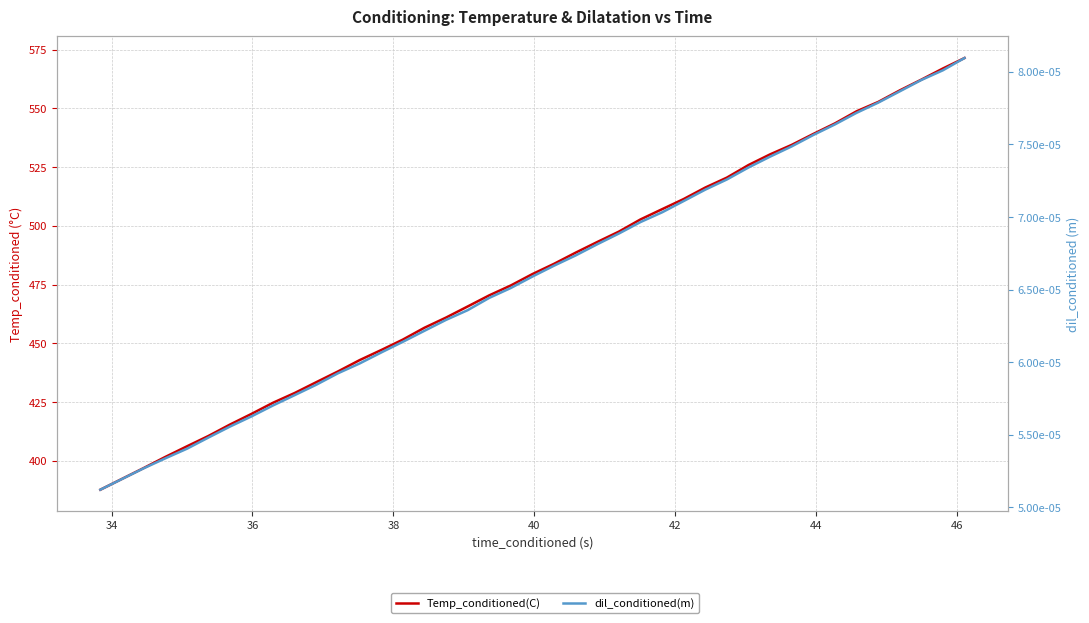

What is the maximum value for Temp_conditioned(C)?

571.4